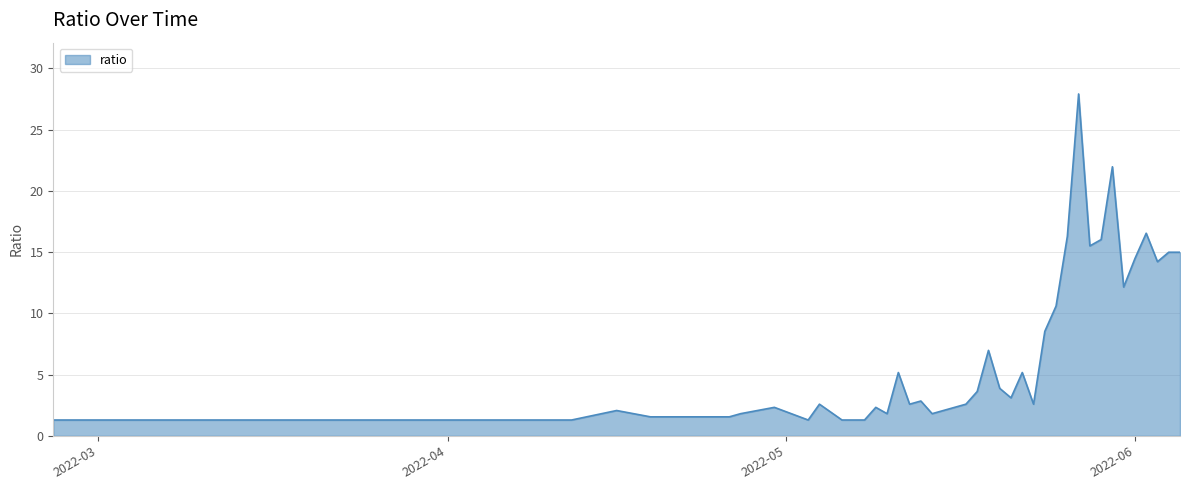

What is the greatest value displayed?

27.9